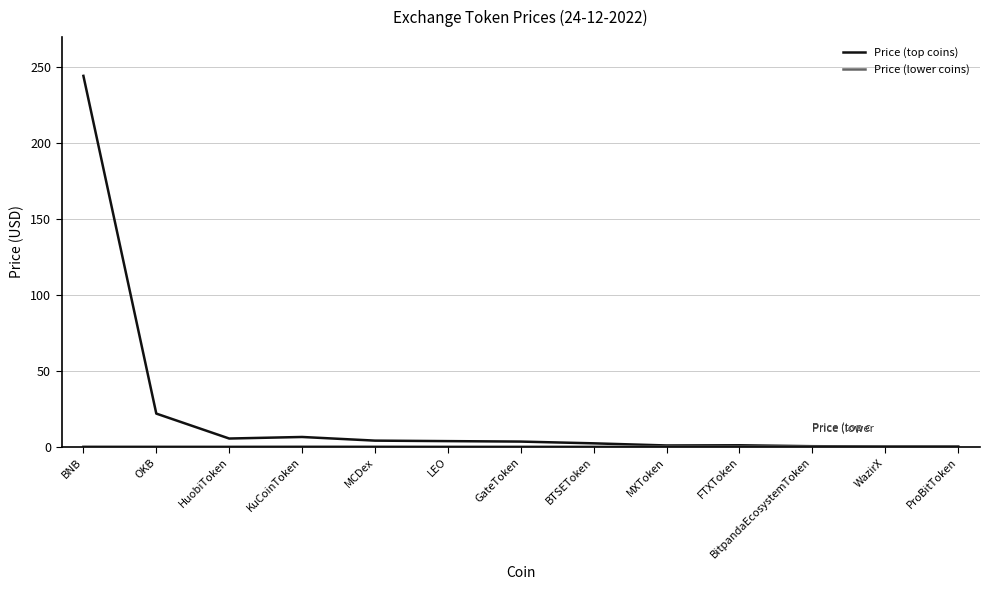

At which label does Price (top coins) reach its peak?

BNB